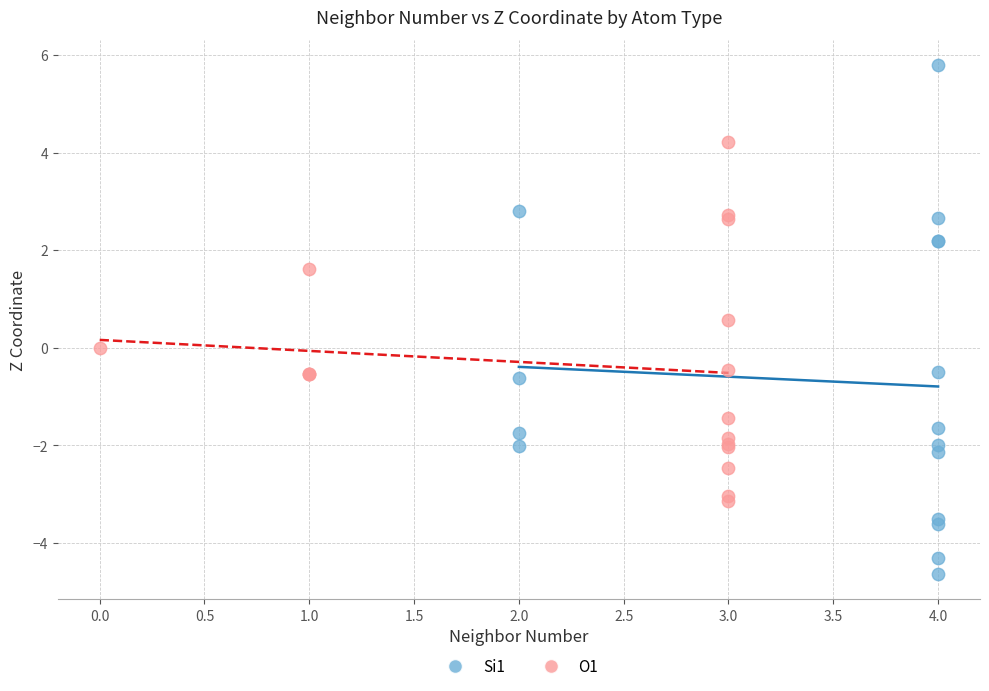

Which series has the largest Y range (max minus min)?

Si1